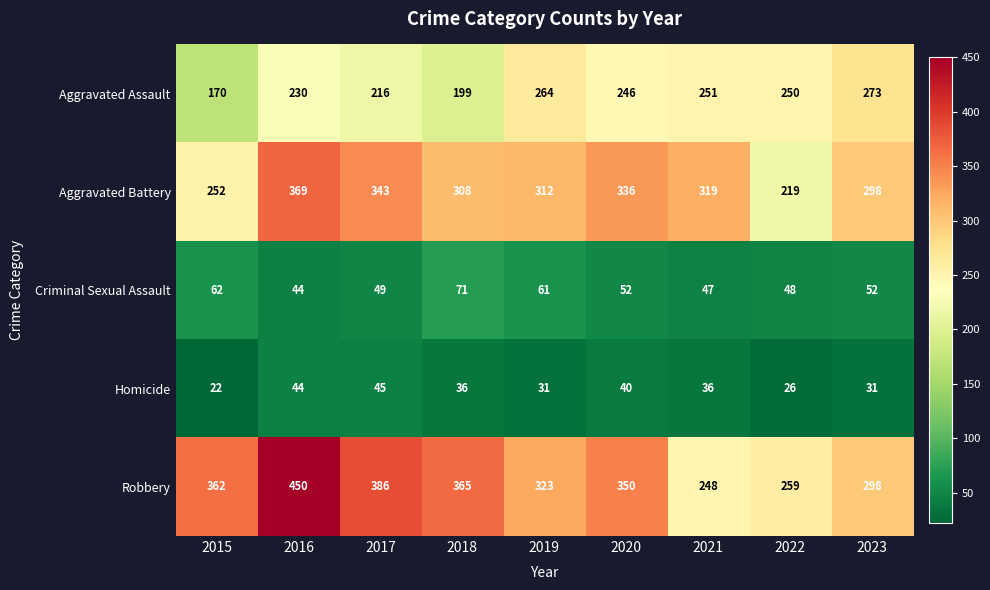

How many data points does each series have?

9